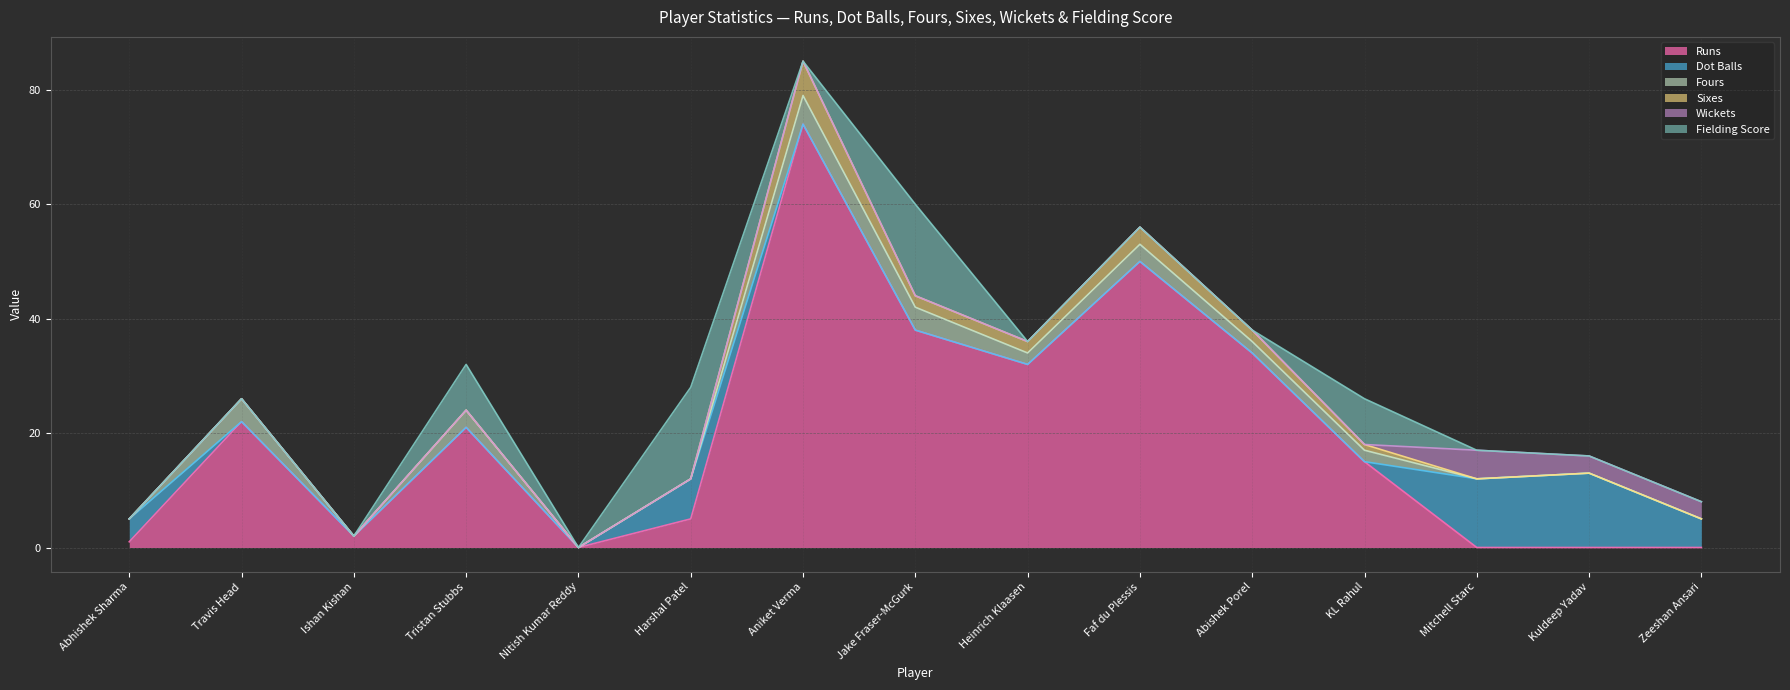

Rank the series by their maximum value, from lowest to highest.

Fours, Wickets, Sixes, Dot Balls, Fielding Score, Runs